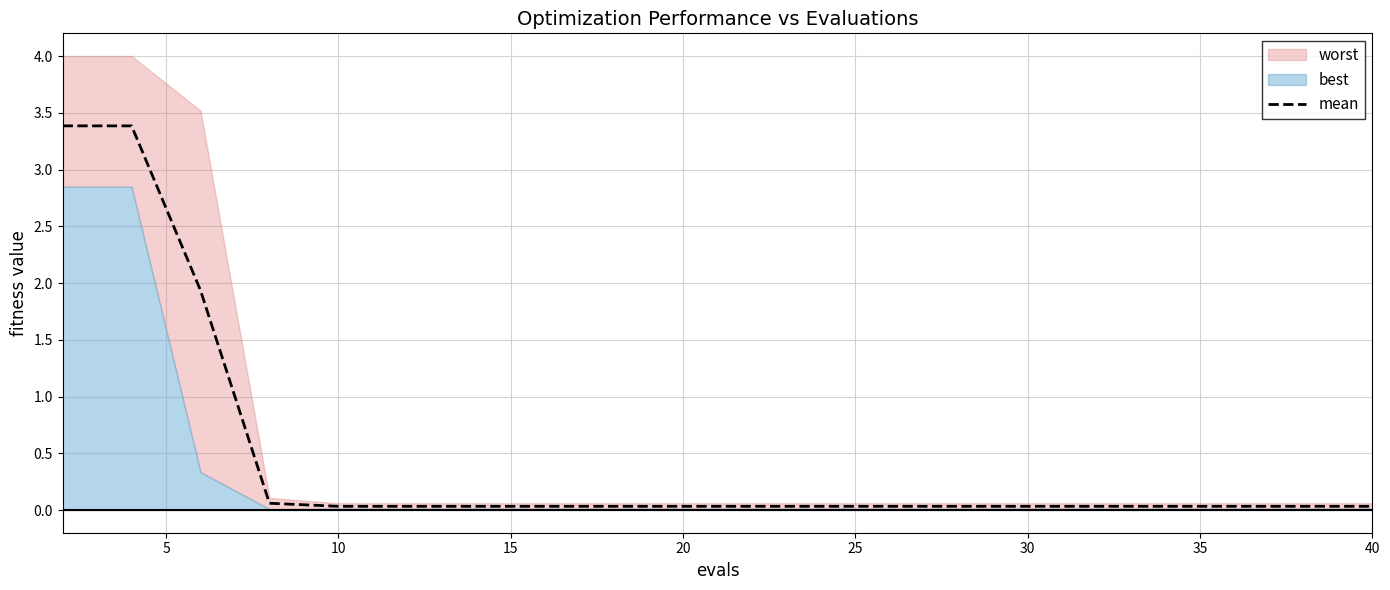

How many lines are shown in the chart?

1